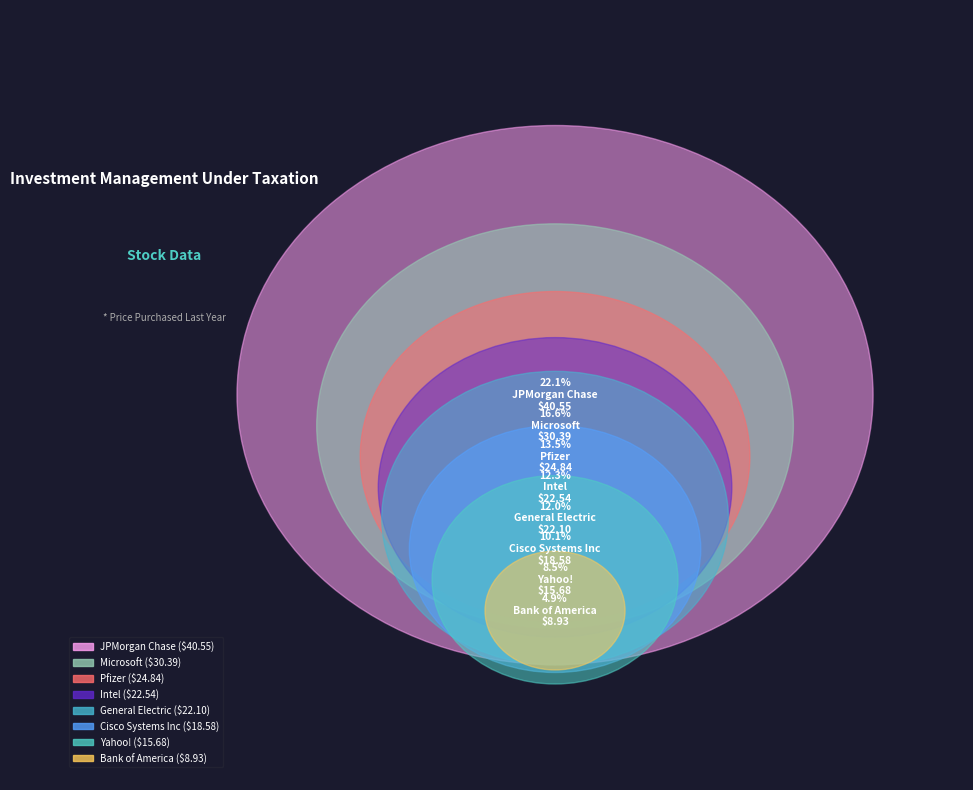

What is the change in value from Microsoft to Pfizer?

-5.6